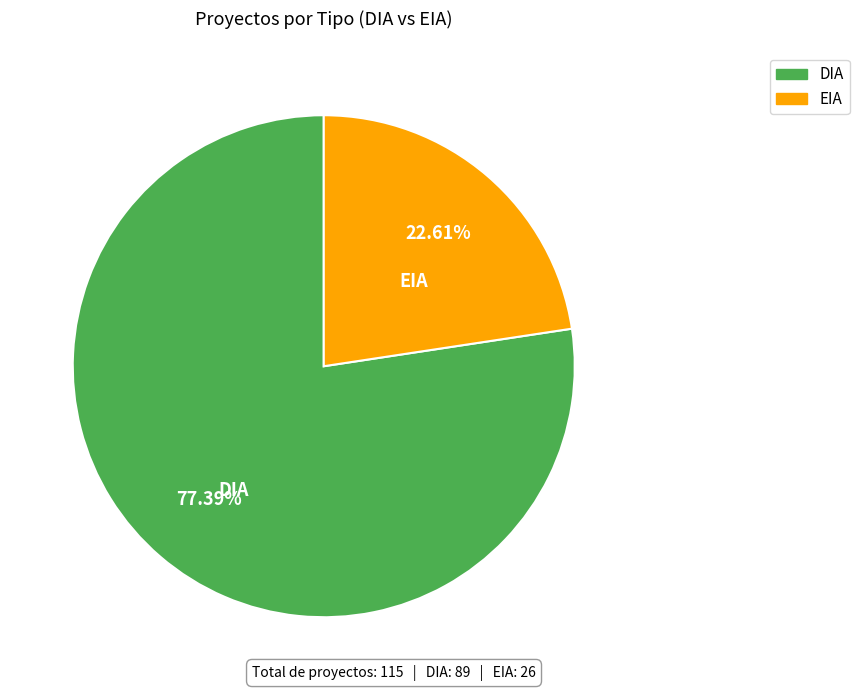

To the nearest percent, what portion does EIA represent?

23%